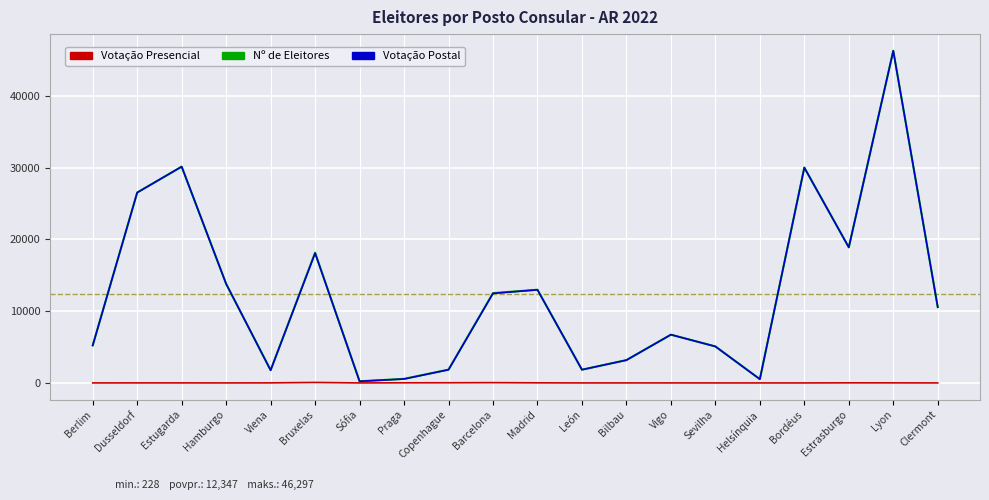

What is the difference between the maximum and minimum values in the Votação Postal series?

46059